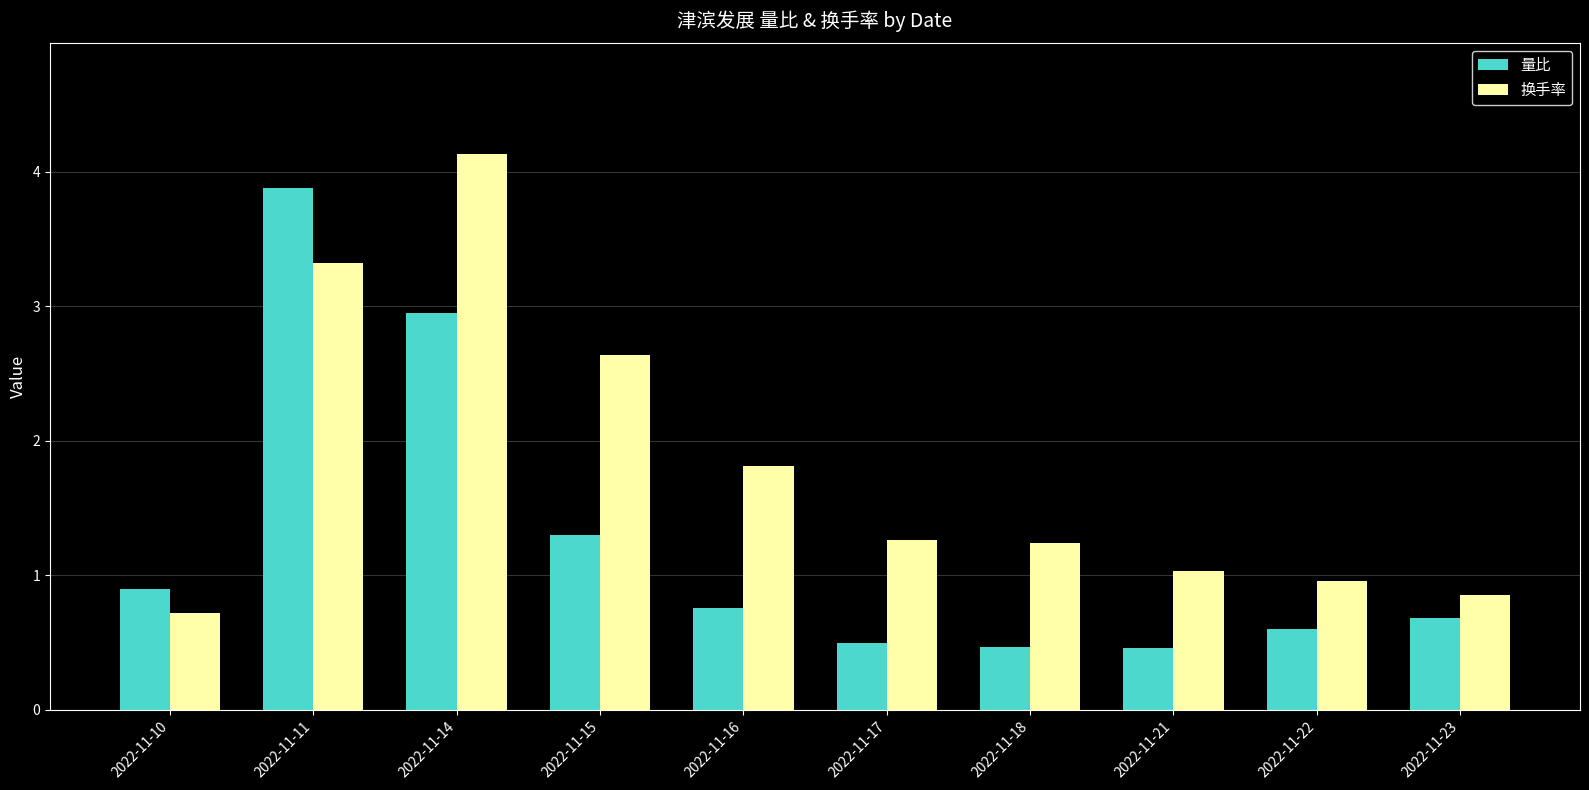

Which series changed the most between 2022-11-10 and 2022-11-15?

换手率